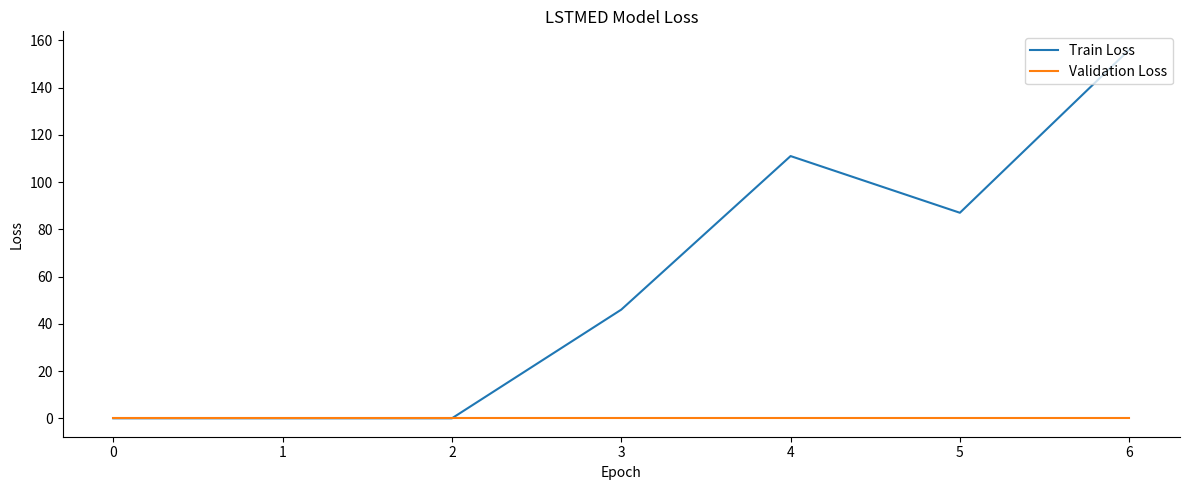

What is the spread (max minus min) of values at 3?

46